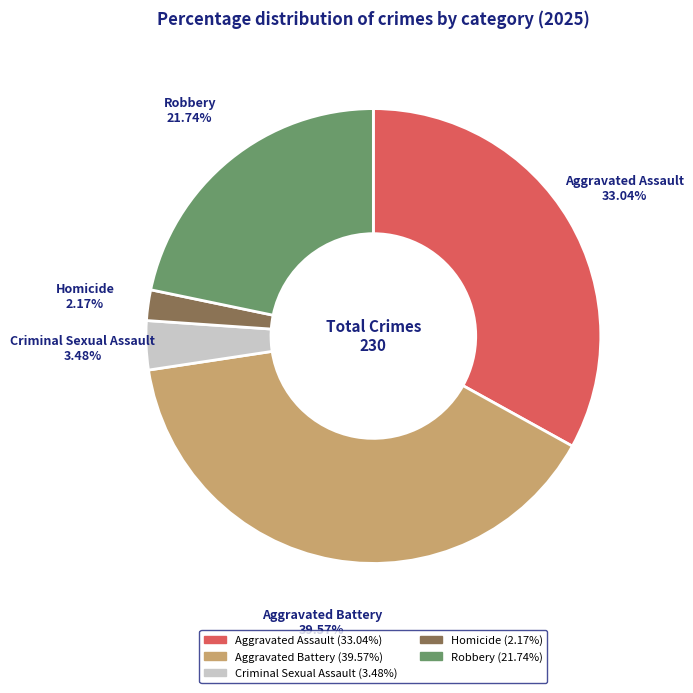

Is there any slice that represents more than half of the pie?

No